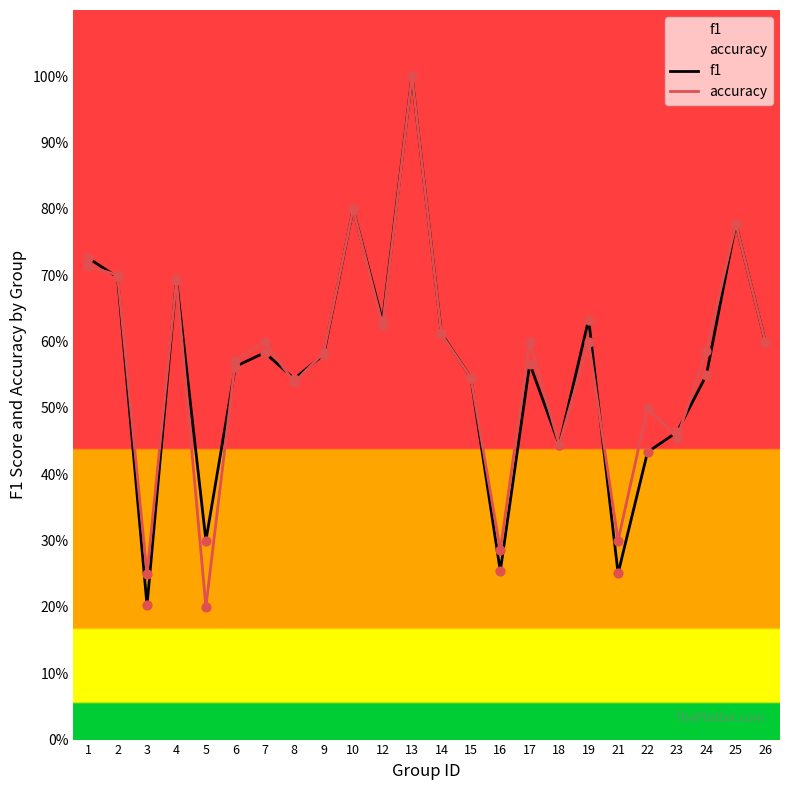

Which series has the largest total across all categories?

accuracy